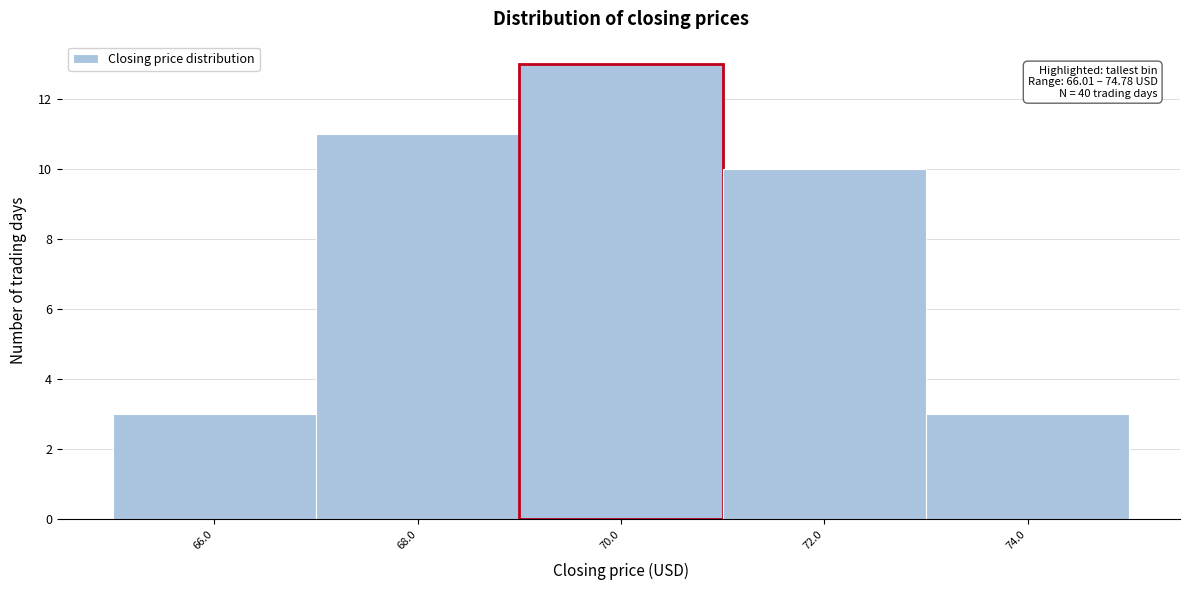

Over which range of the x-axis is the bar tallest?

69 to 71